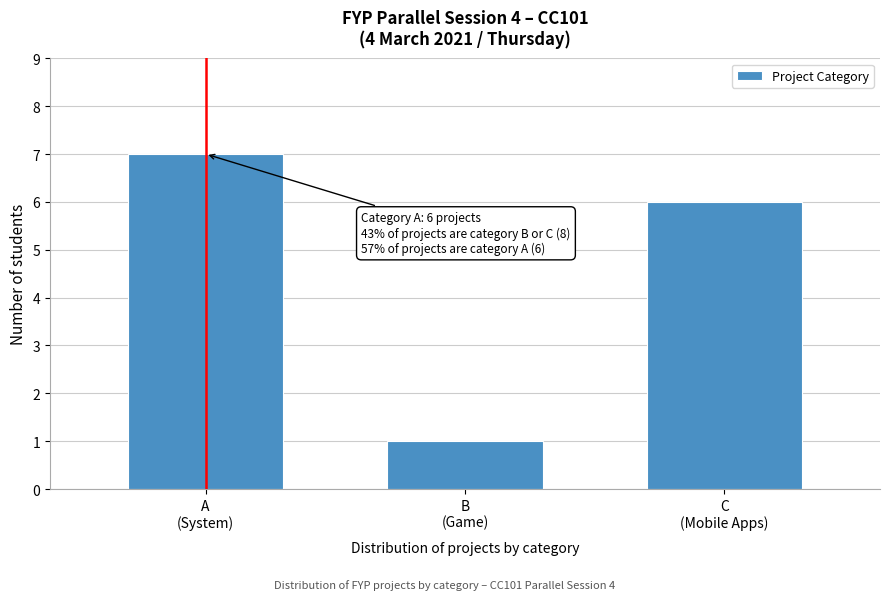

Reading left to right, transcribe all the data shown in this chart.

7	1	6